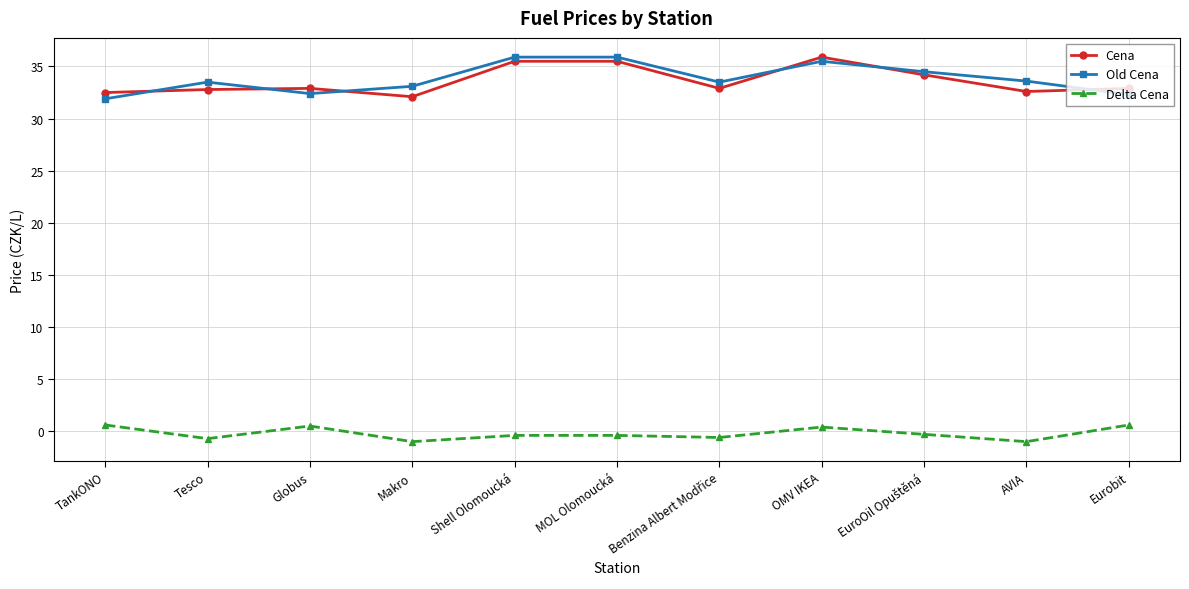

Where is the first local maximum for Delta Cena?

Globus